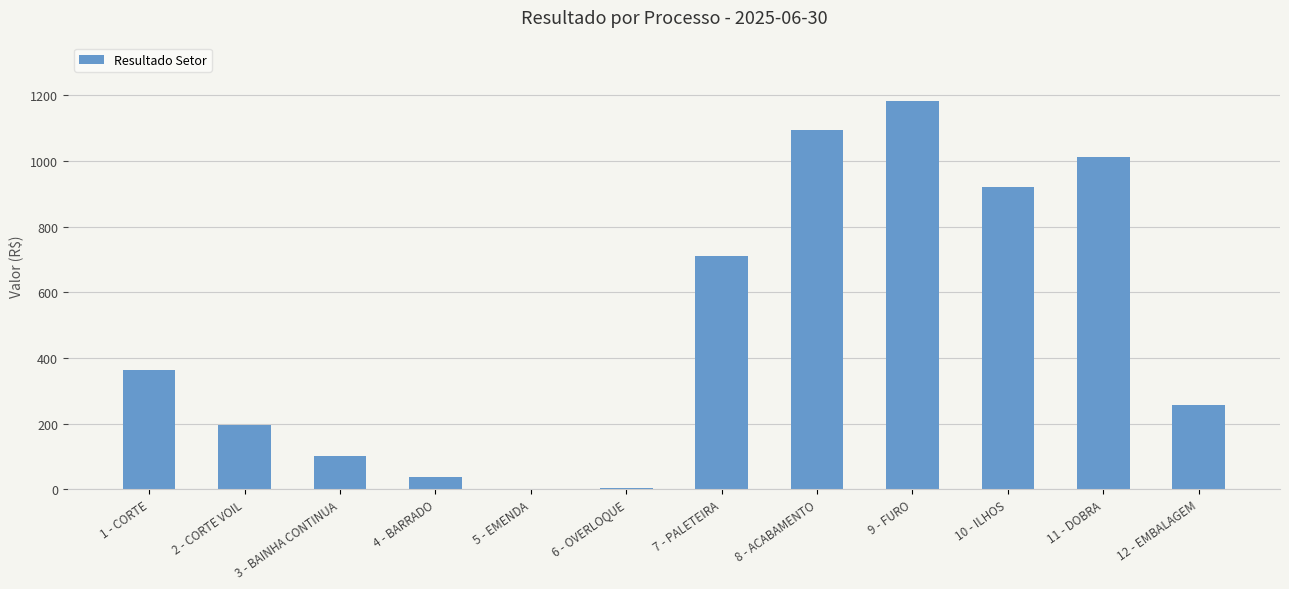

What is the change in value from 2 - CORTE VOIL to 8 - ACABAMENTO?

+899.5